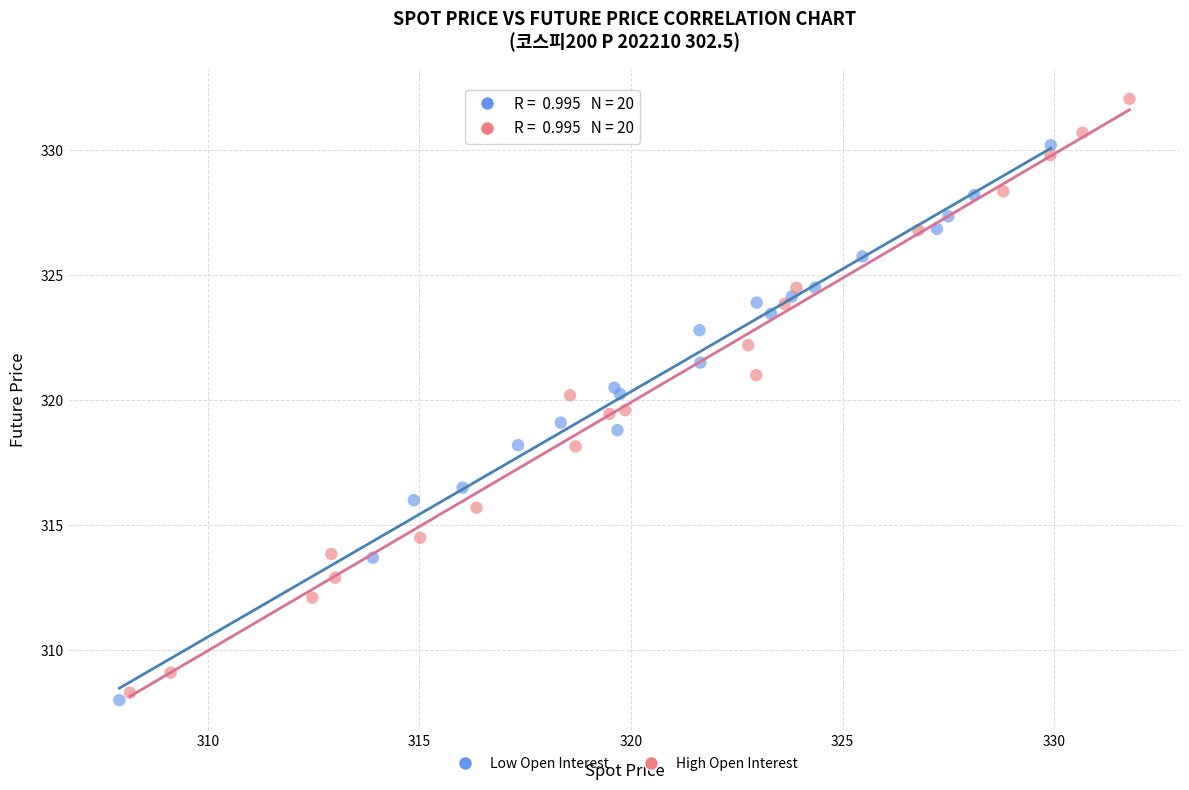

Which series has the largest Y range (max minus min)?

High Open Interest